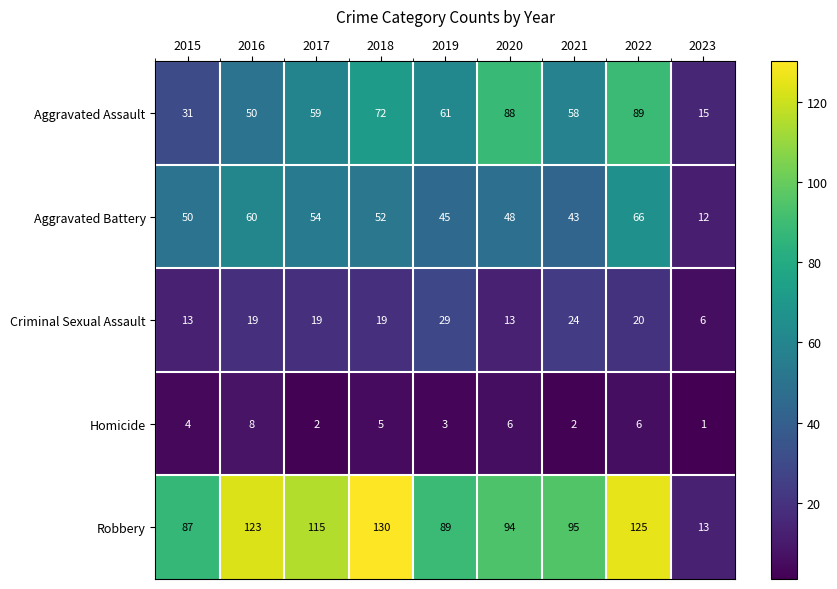

List the series in order of their peak value, lowest first.

Homicide, Criminal Sexual Assault, Aggravated Battery, Aggravated Assault, Robbery